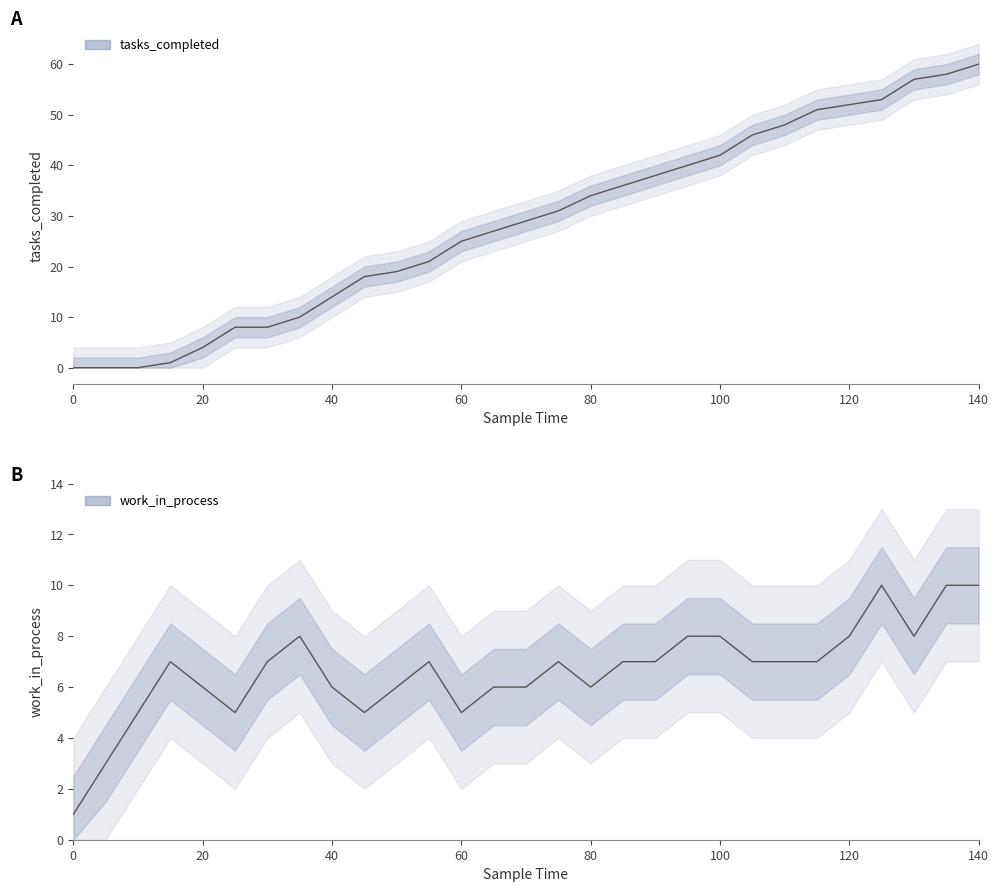

Count the number of data series in this chart.

2